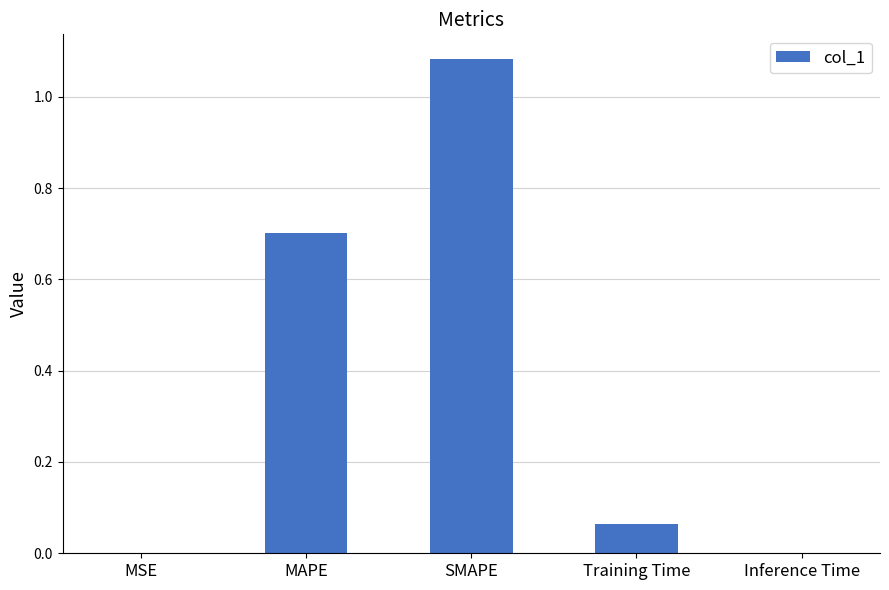

True or false: the data shows 0.0 at Inference Time.

True